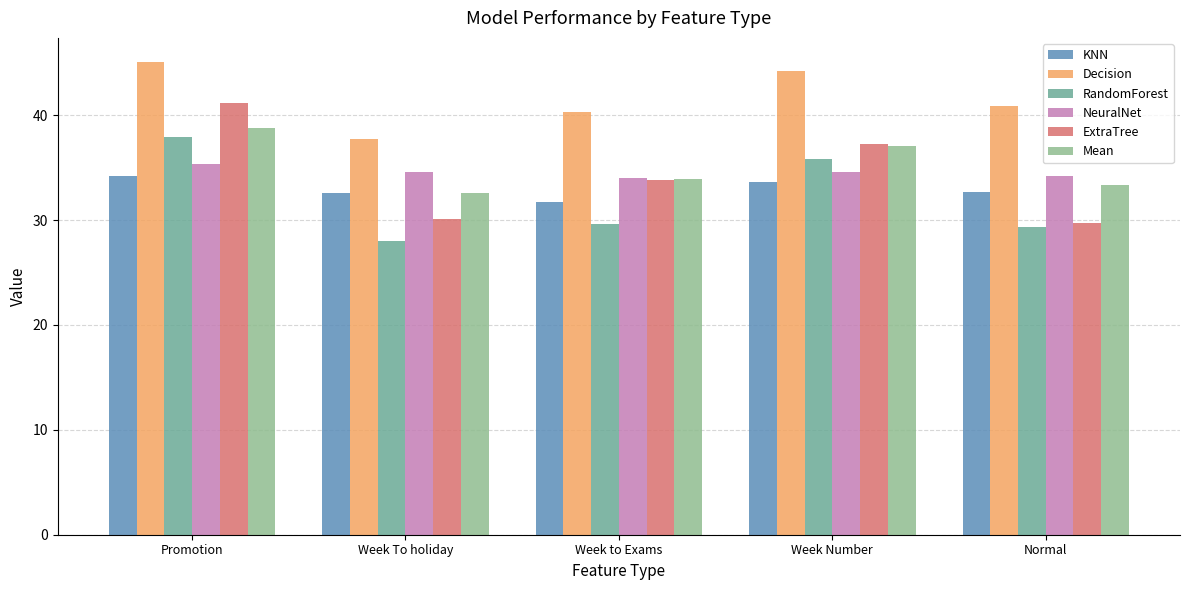

Which category has the lowest value in the KNN series?

Week to Exams